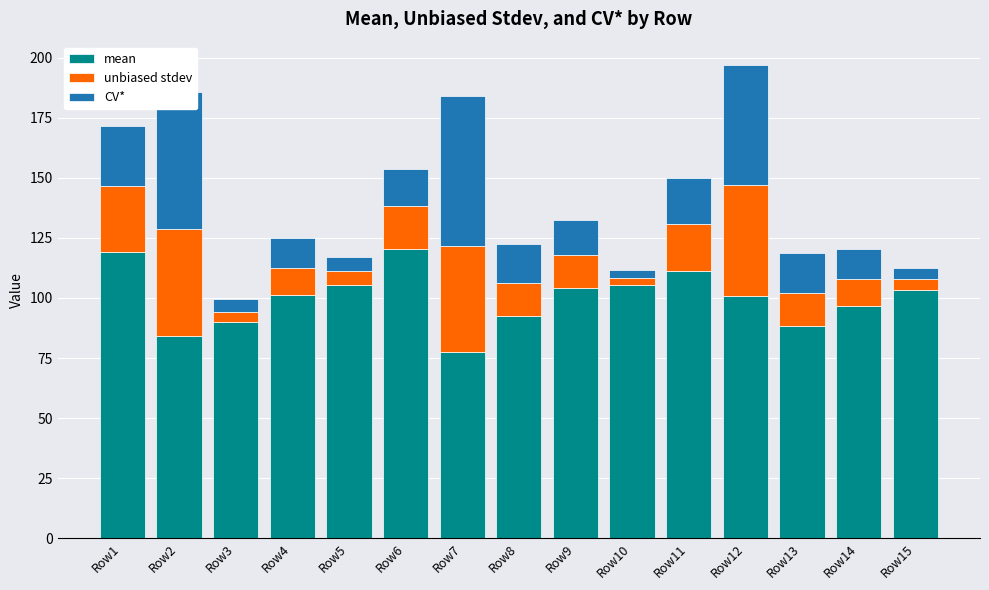

What is the difference between the second highest and minimum values in the mean series?

41.9